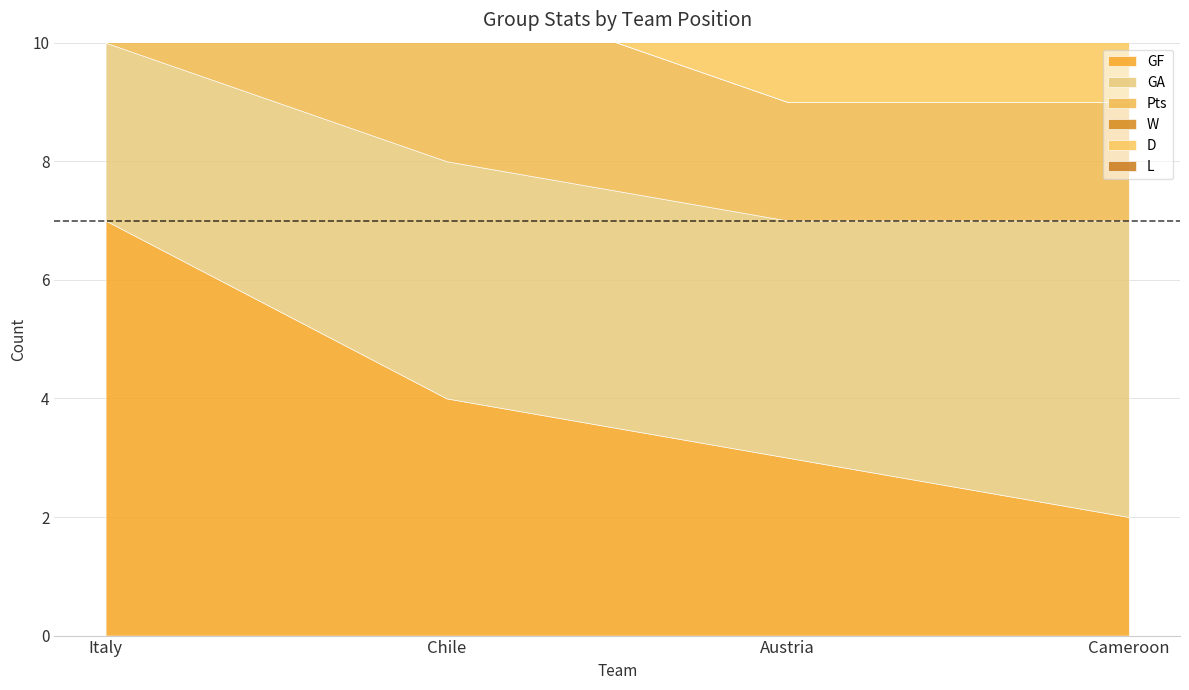

What is the sum of the GF values at Italy and Austria?

10